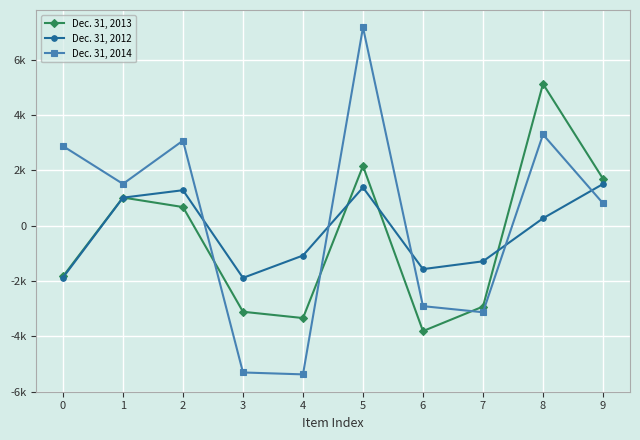

What are all the series names shown in the legend?

Dec. 31, 2013, Dec. 31, 2012, Dec. 31, 2014